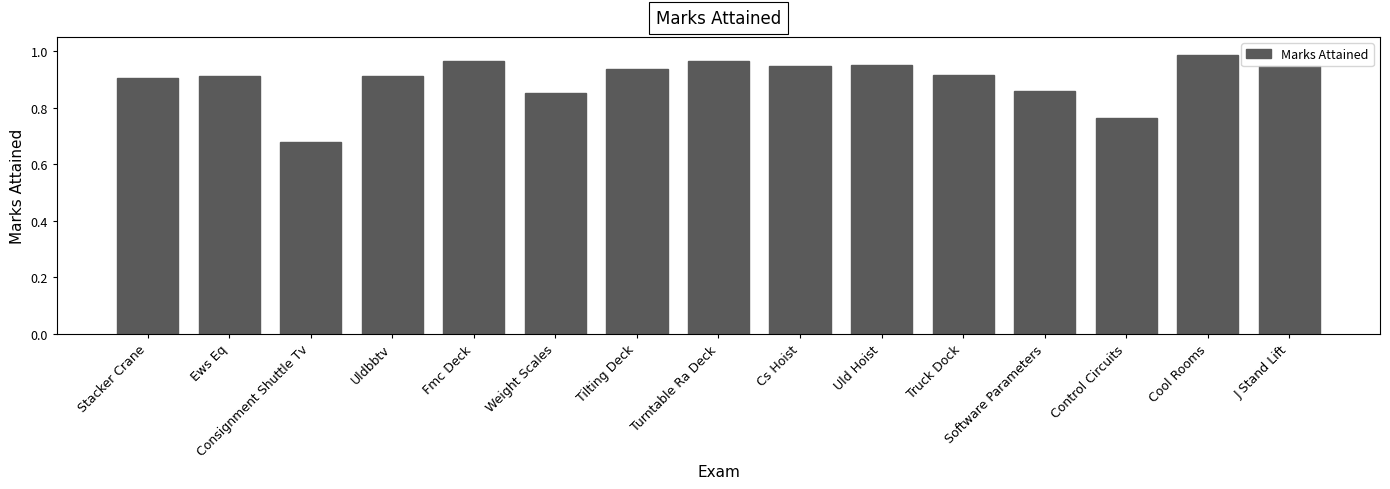

What is the sum of all values?

13.5